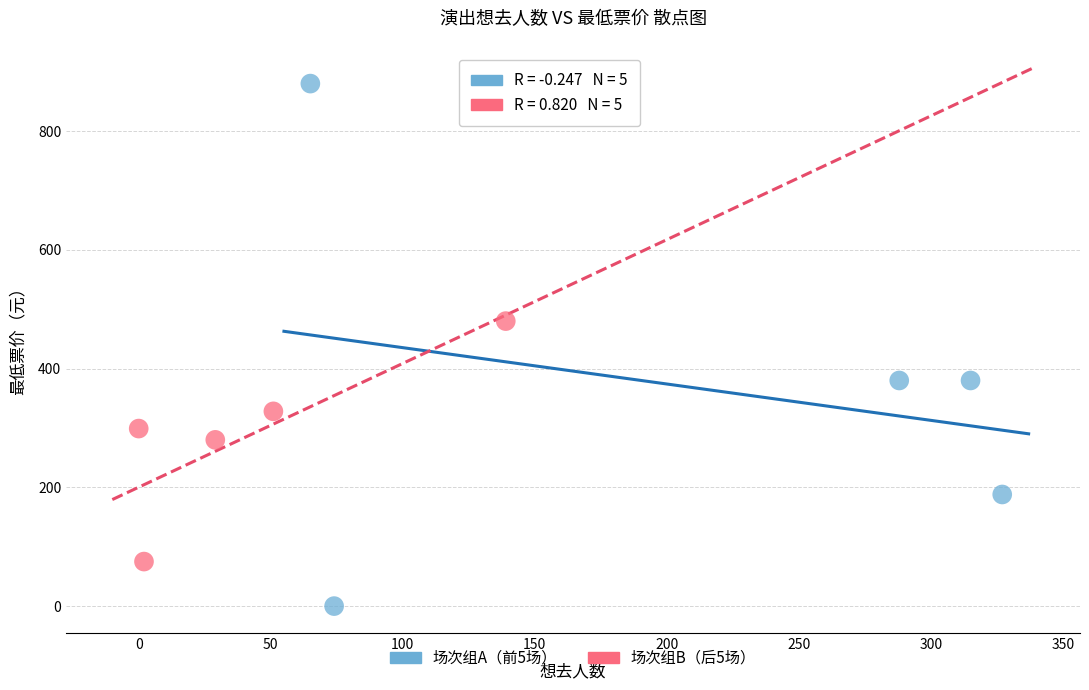

Which series has the largest Y range (max minus min)?

场次组A（前5场）